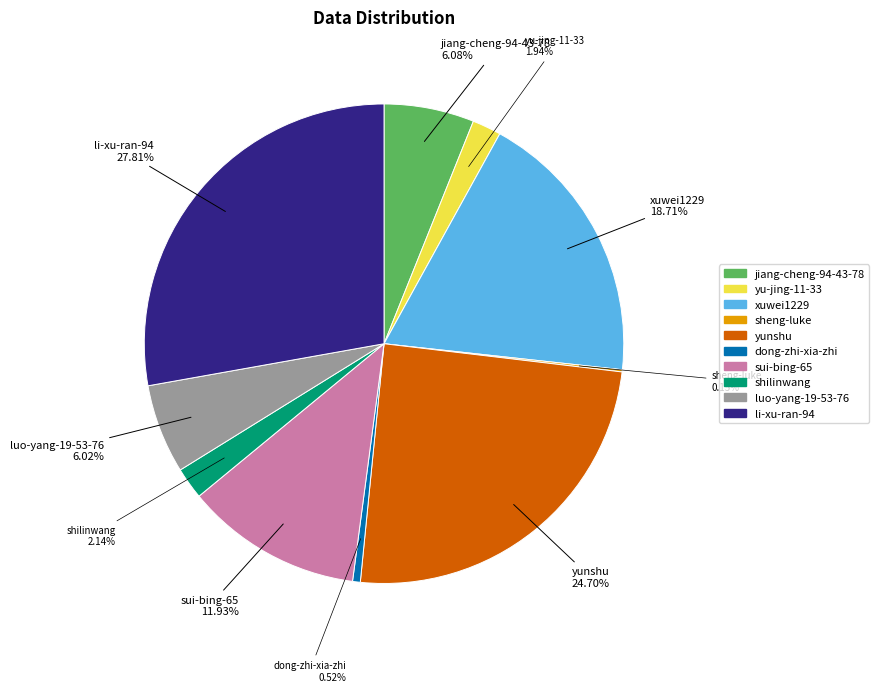

Between li-xu-ran-94 and sui-bing-65, which is larger?

li-xu-ran-94